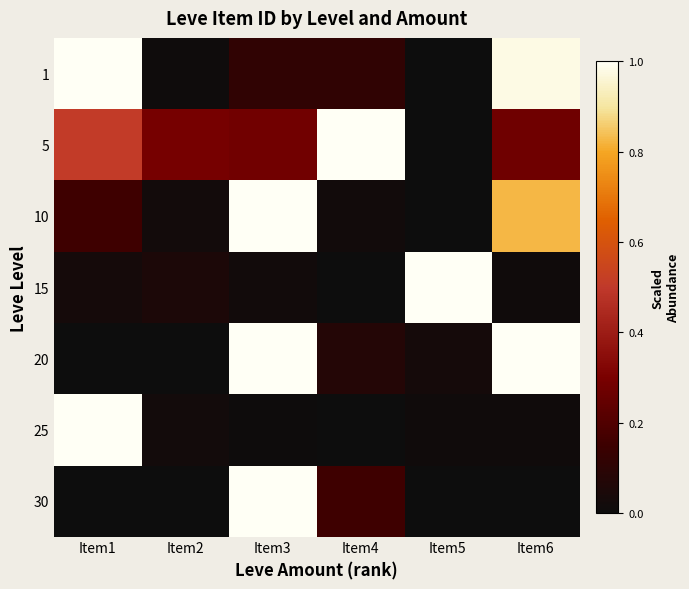

Which series has the largest range (max minus min)?

1